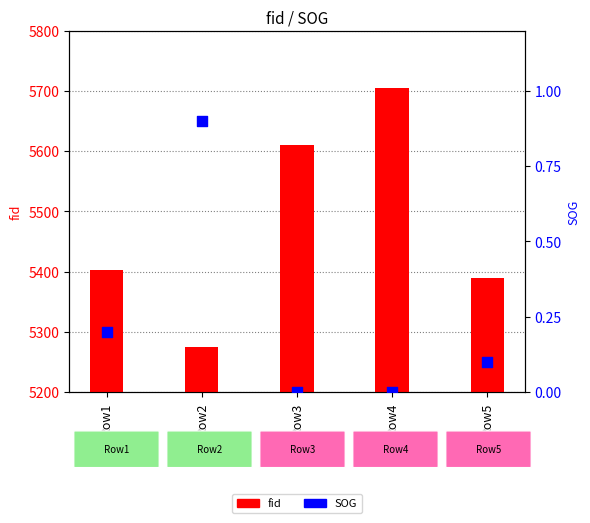

At which category is the sum across all series the highest?

Row4